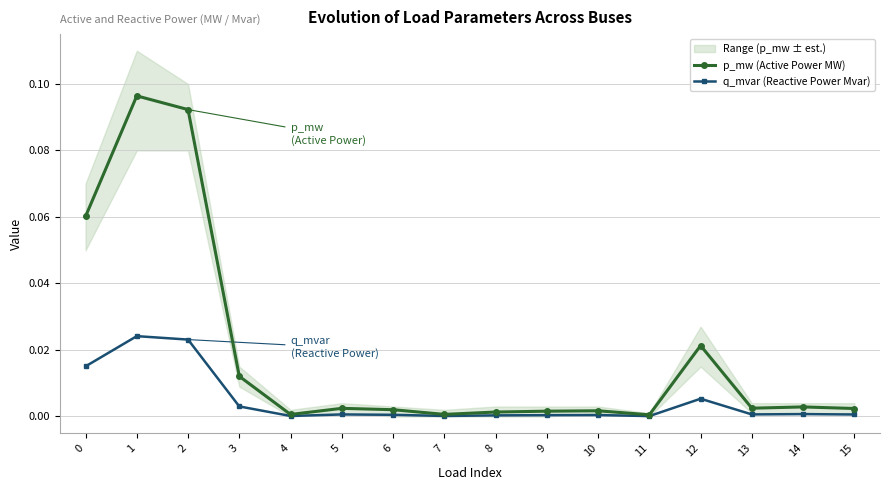

Count the number of categories in the chart.

16